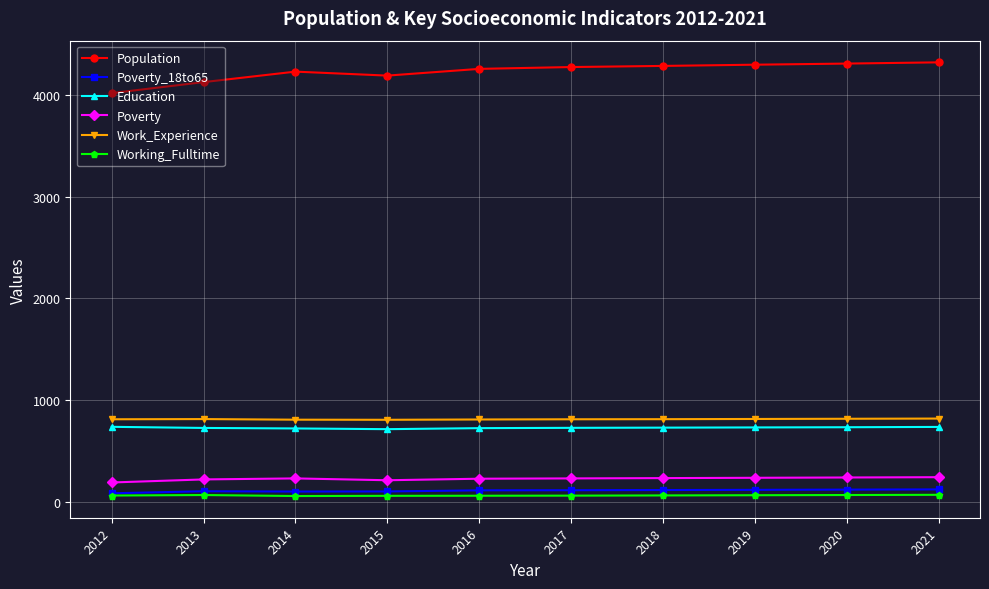

What is the sum of the Education values at 2015 and 2016?

1446